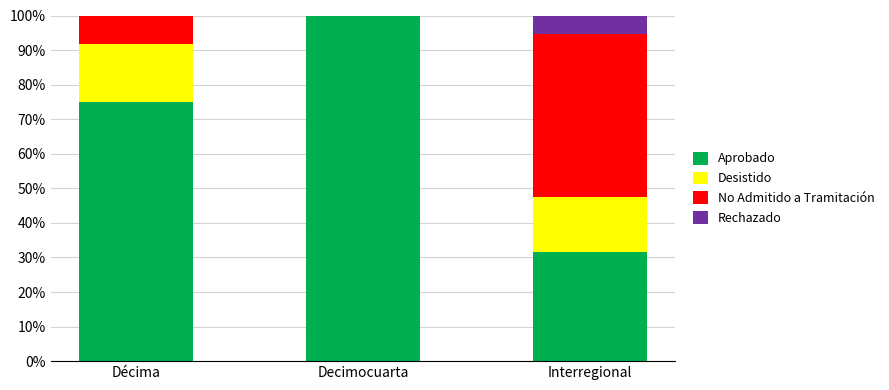

Is it true that Aprobado equals 49.5 at Interregional?

False